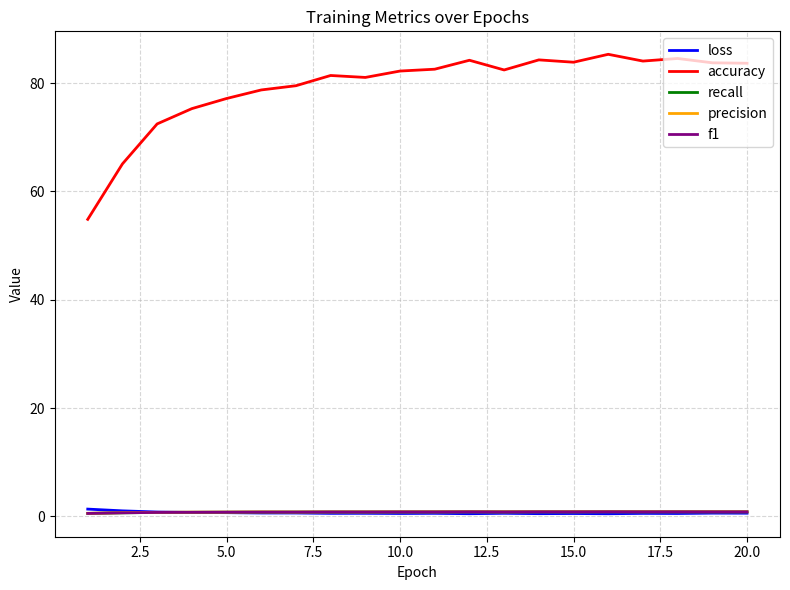

Which series has the widest spread of values?

accuracy